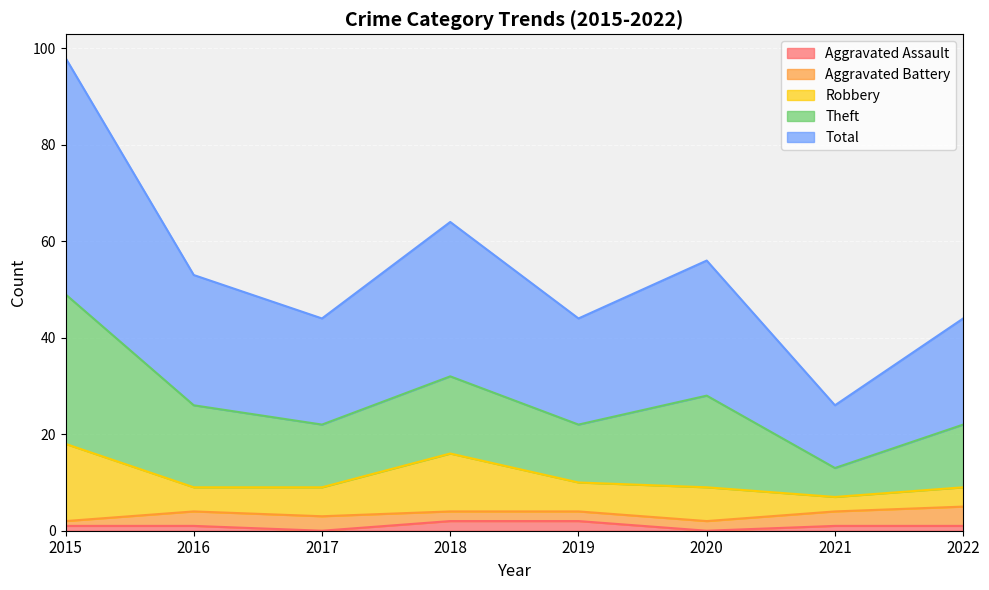

True or false: Aggravated Battery and Robbery cross at least once.

False